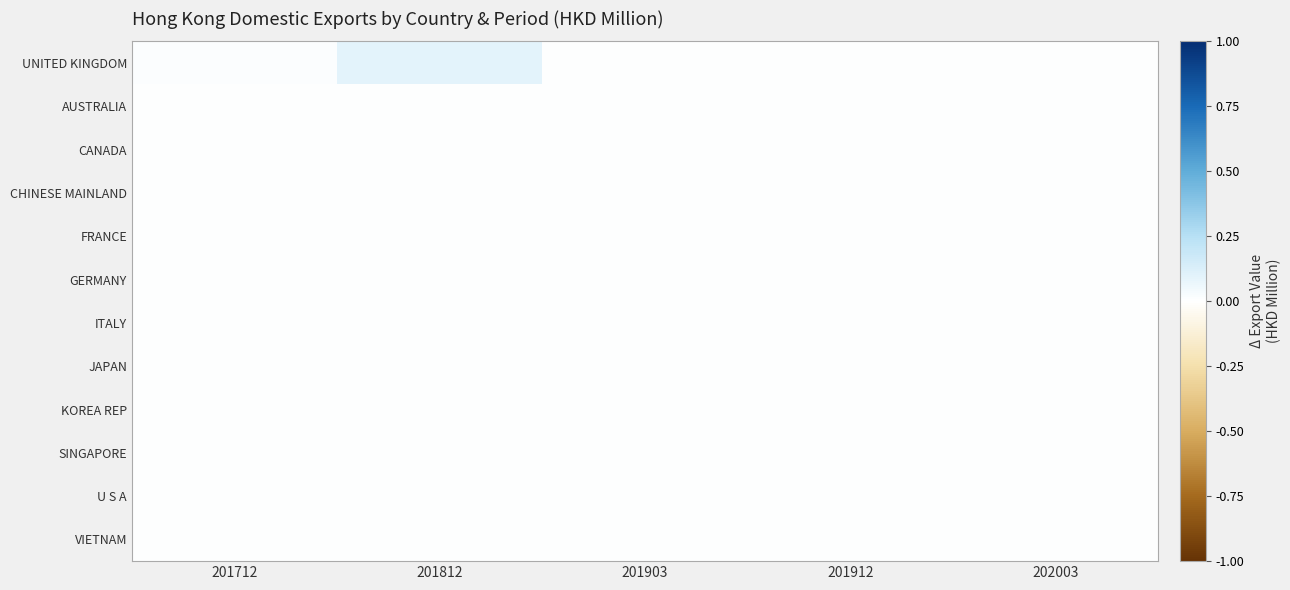

Which category has the highest value across all series?

201812